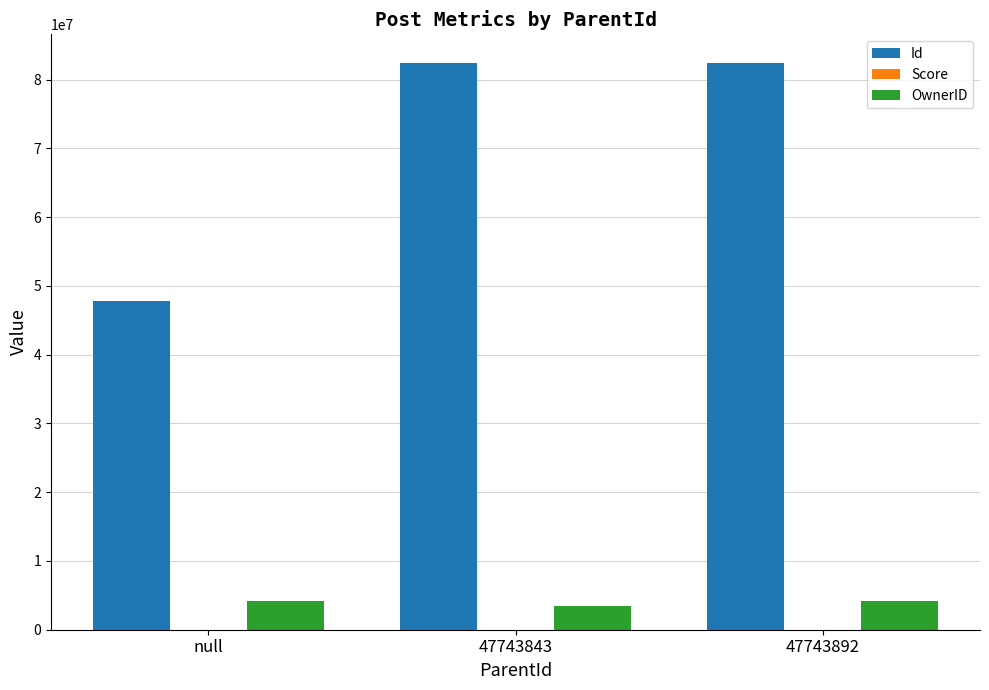

The value of OwnerID at 47743843 is 3398839. True or false?

True